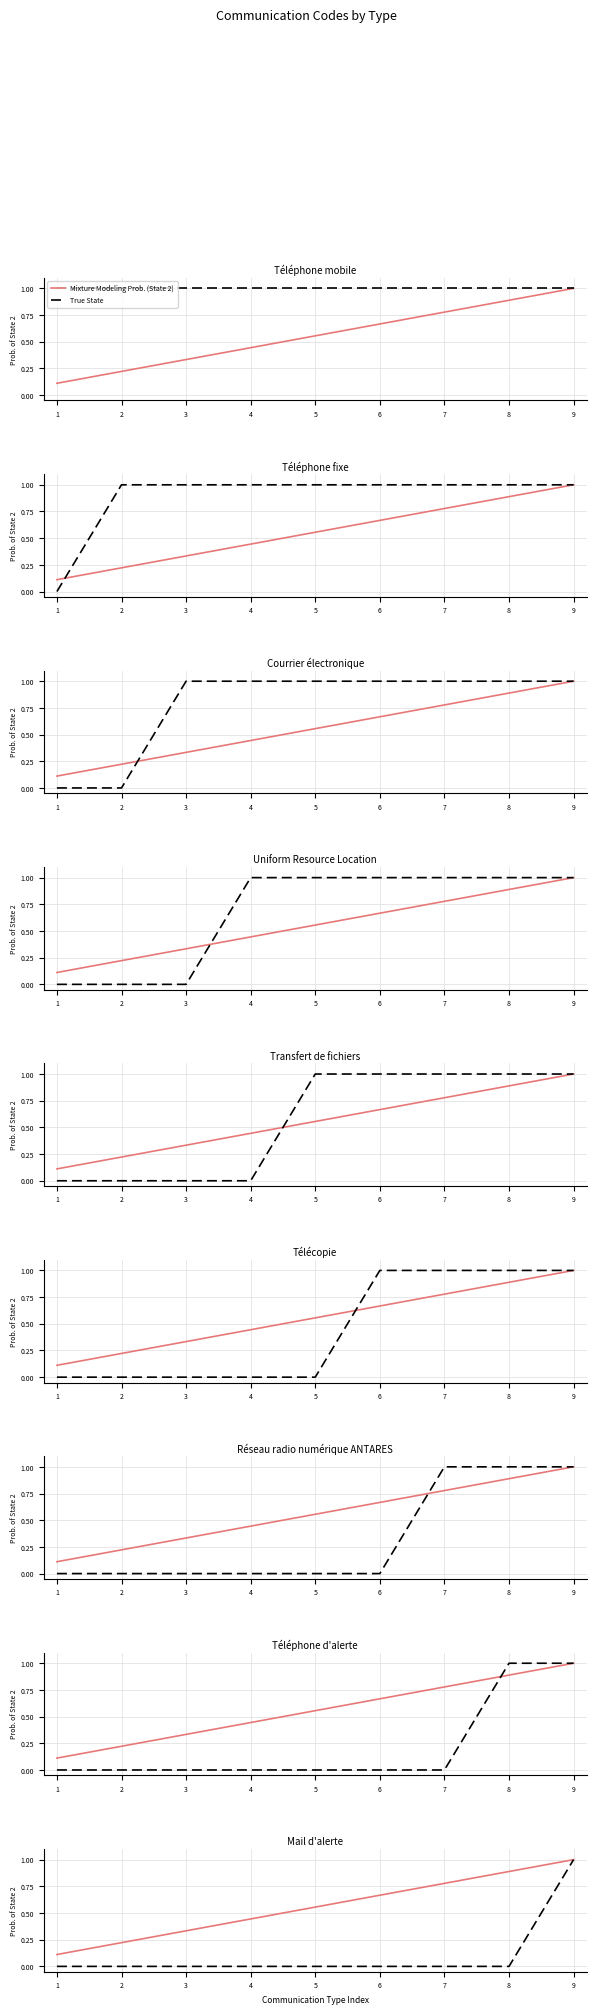

Reading left to right, extract all data points from this chart.

Mixture Modeling Prob. (State 2): 1=0.1	2=0.2	3=0.3	4=0.4	5=0.6	6=0.7	7=0.8	8=0.9	9=1.0
True State: 1=0.0	2=0.0	3=0.0	4=0.0	5=0.0	6=0.0	7=0.0	8=0.0	9=1.0